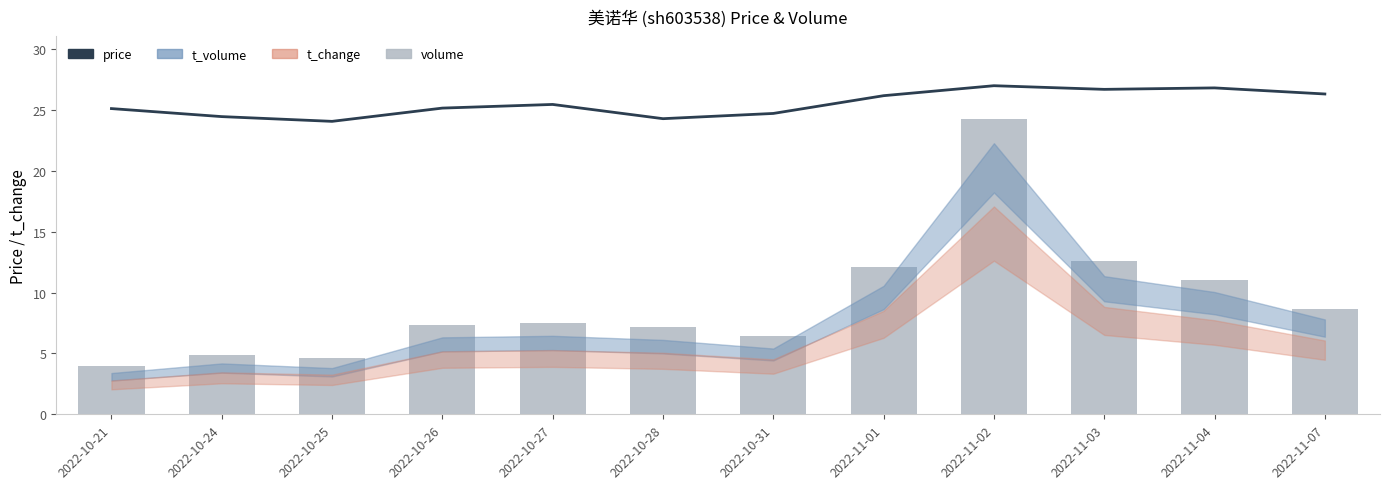

What is the sum of all price values?

306.4